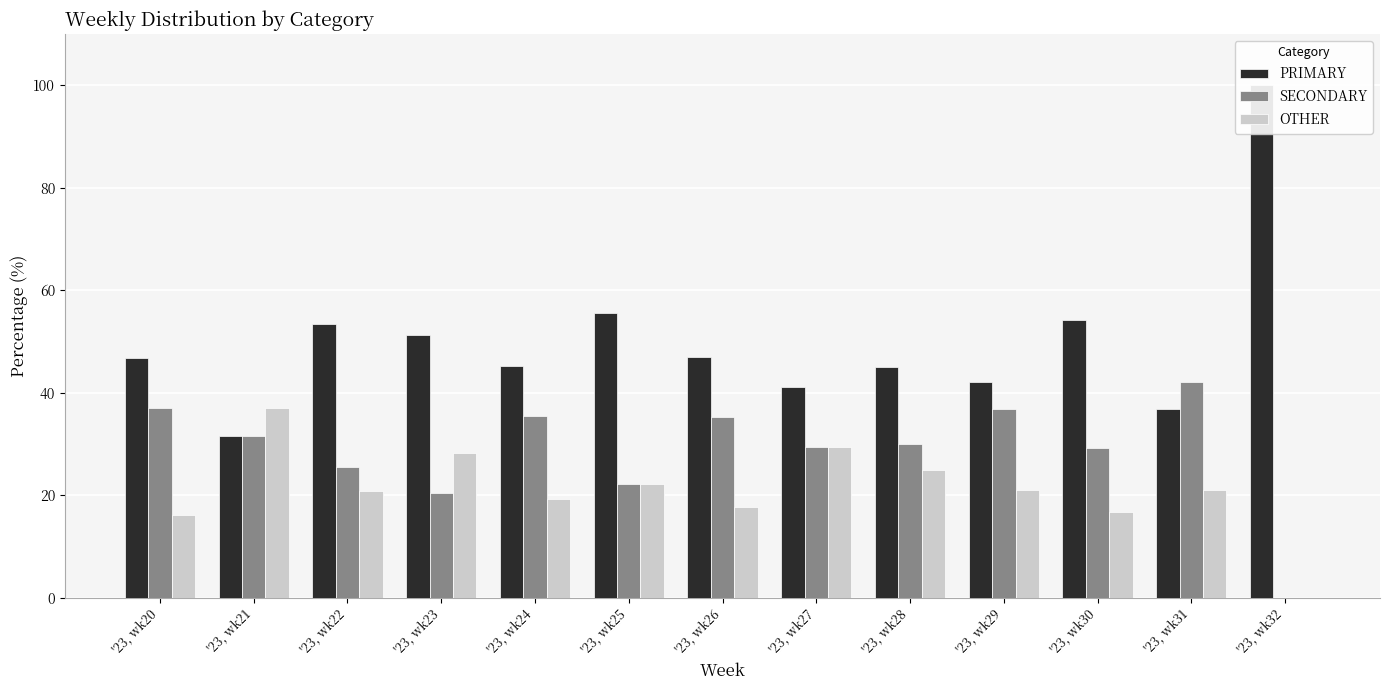

Is the value of SECONDARY at '23, wk29 greater than the value of PRIMARY at '23, wk23?

No